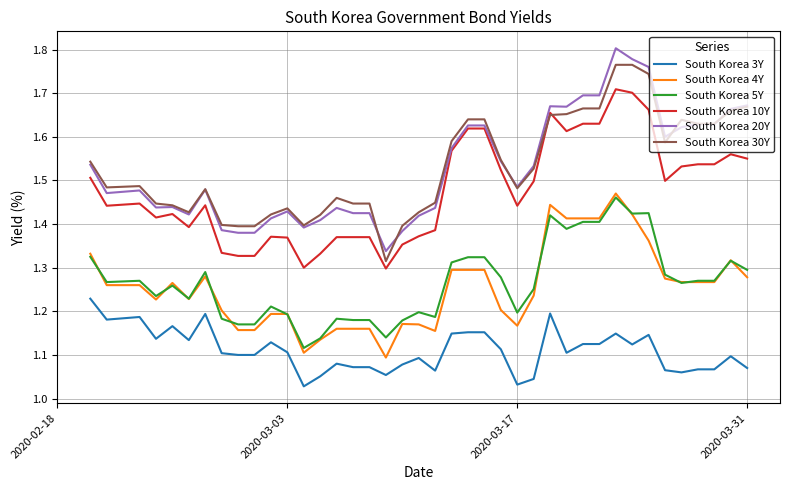

True or false: South Korea 20Y and South Korea 3Y intersect in this chart.

False